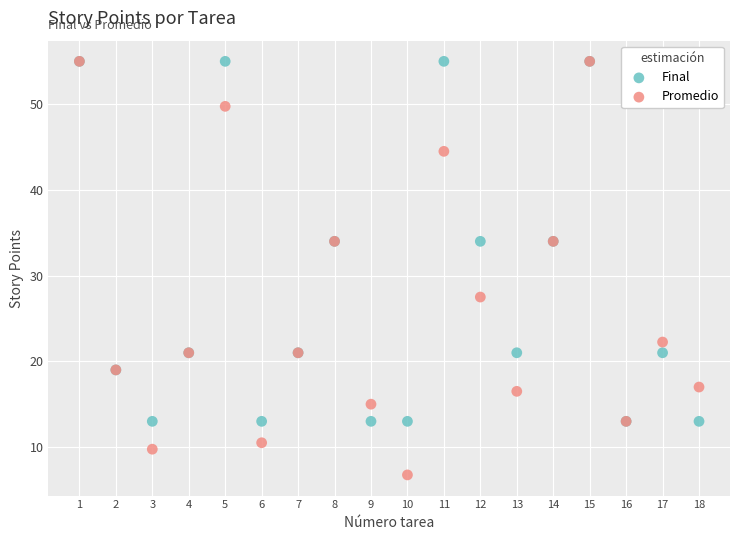

Which series reaches the minimum Y coordinate?

Promedio